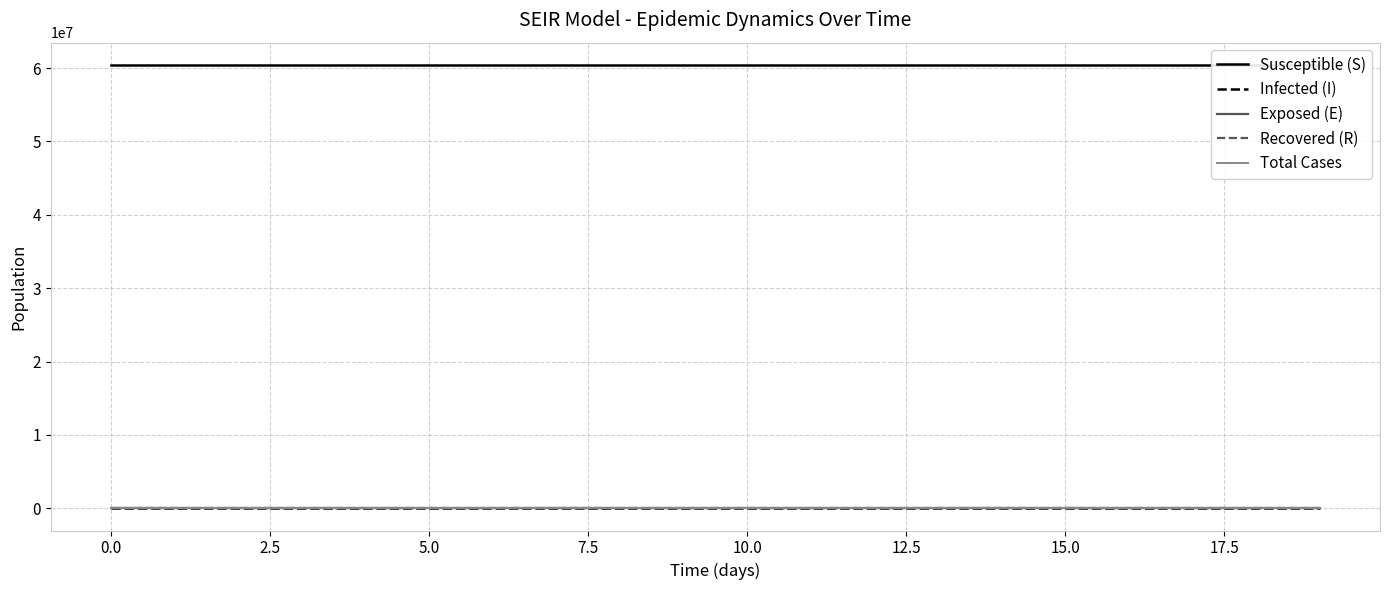

What is the difference between the highest and lowest values at 10?

60445995